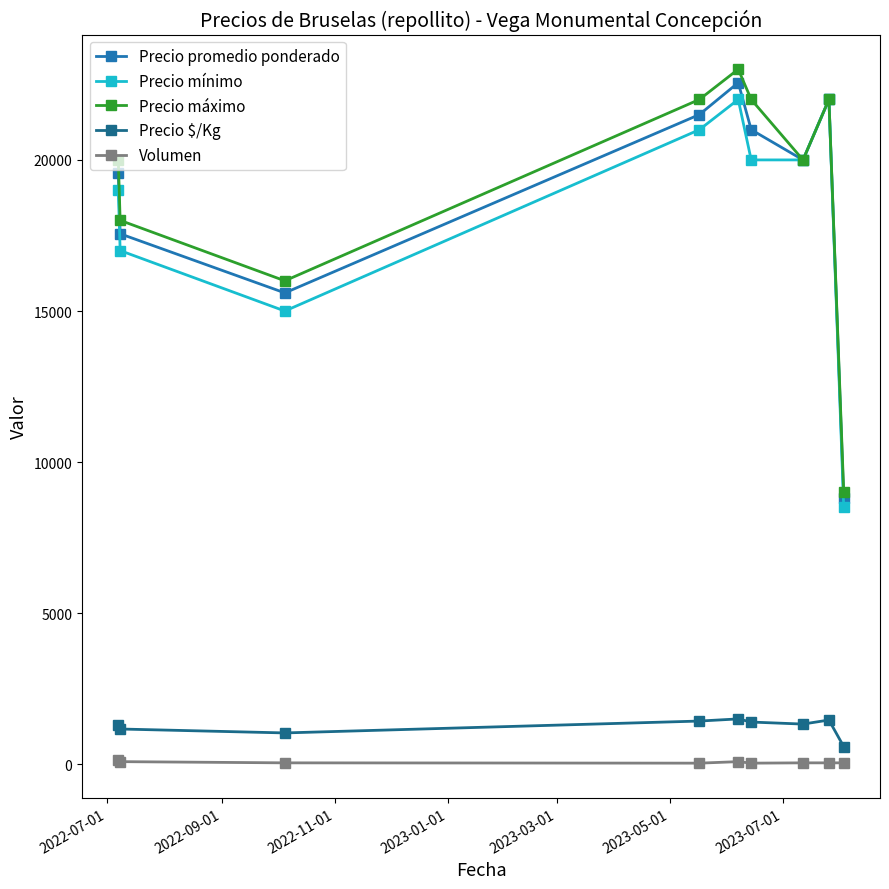

What is the sum of all Precio promedio ponderado values?

168583